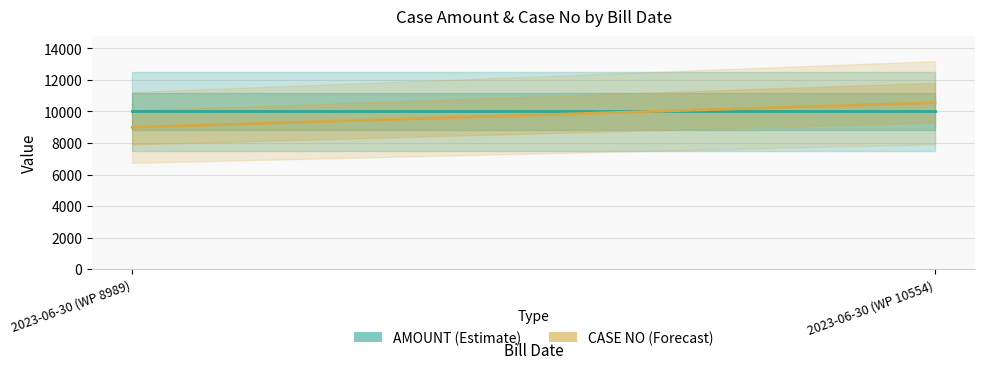

What is the total value across all series at 2023-06-30 (WP 10554)?

20554